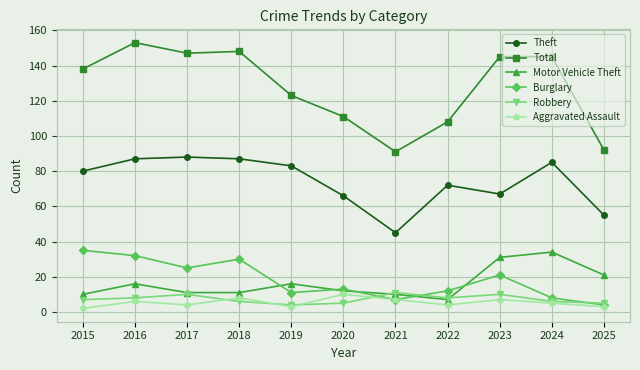

Reading left to right, transcribe all the data shown in this chart.

Theft: 2015=80	2016=87	2017=88	2018=87	2019=83	2020=66	2021=45	2022=72	2023=67	2024=85	2025=55
Total: 2015=138	2016=153	2017=147	2018=148	2019=123	2020=111	2021=91	2022=108	2023=145	2024=145	2025=92
Motor Vehicle Theft: 2015=10	2016=16	2017=11	2018=11	2019=16	2020=12	2021=10	2022=7	2023=31	2024=34	2025=21
Burglary: 2015=35	2016=32	2017=25	2018=30	2019=11	2020=13	2021=7	2022=12	2023=21	2024=8	2025=4
Robbery: 2015=7	2016=8	2017=10	2018=6	2019=4	2020=5	2021=11	2022=8	2023=10	2024=6	2025=5
Aggravated Assault: 2015=2	2016=6	2017=4	2018=8	2019=3	2020=10	2021=7	2022=4	2023=7	2024=5	2025=3